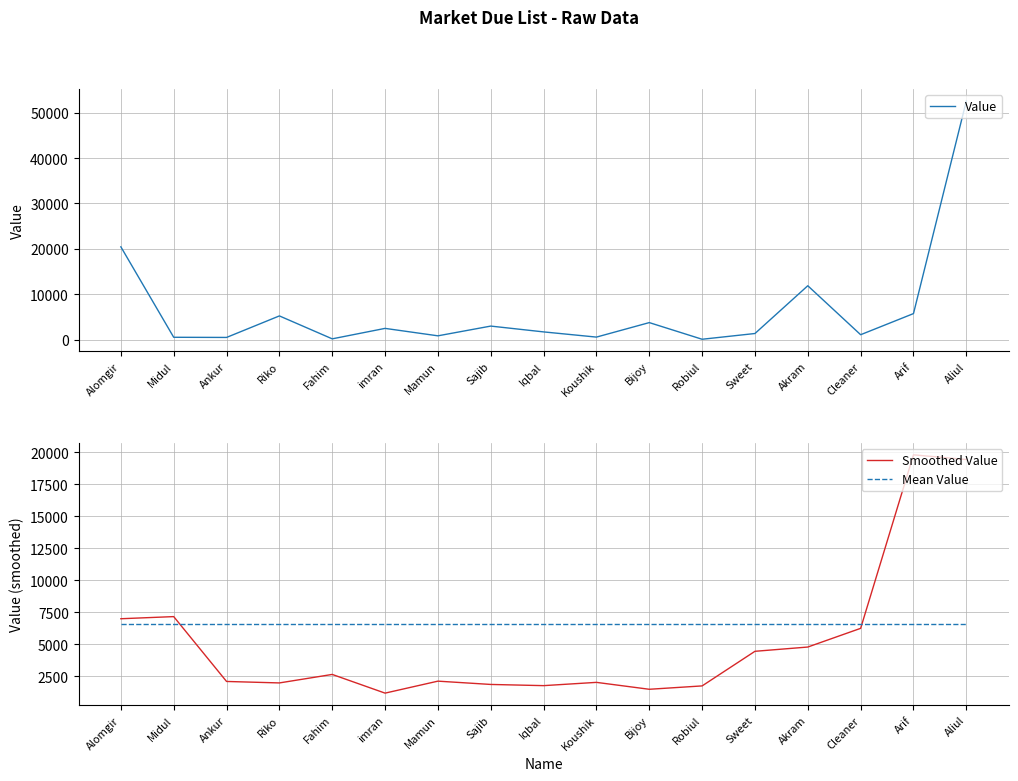

Where does the Value series first go above 1720?

Alomgir